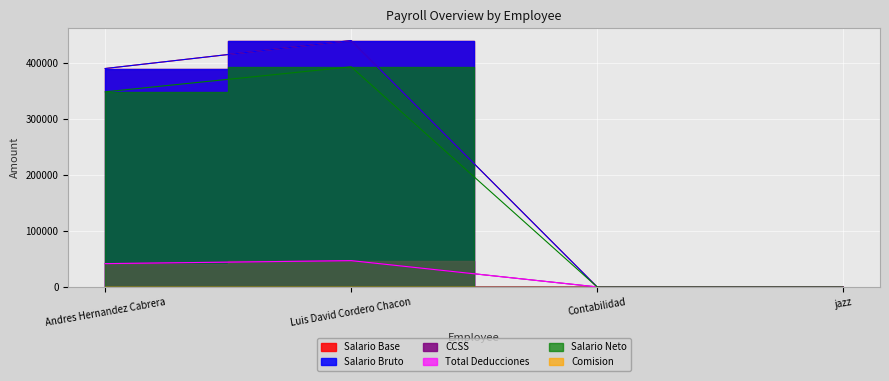

Is it true that Salario Base equals 0.8 at Contabilidad?

False